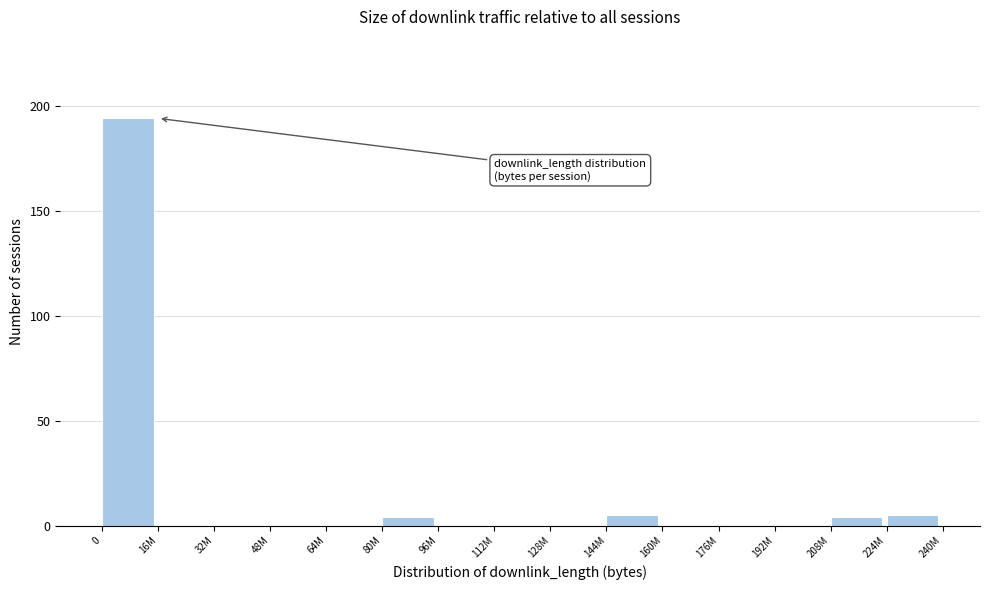

Reading left to right, extract all data points from this chart.

0=194	16M=0	32M=0	48M=0	64M=0	80M=4	96M=0	112M=0	128M=0	144M=5	160M=0	176M=0	192M=0	208M=4	224M=5